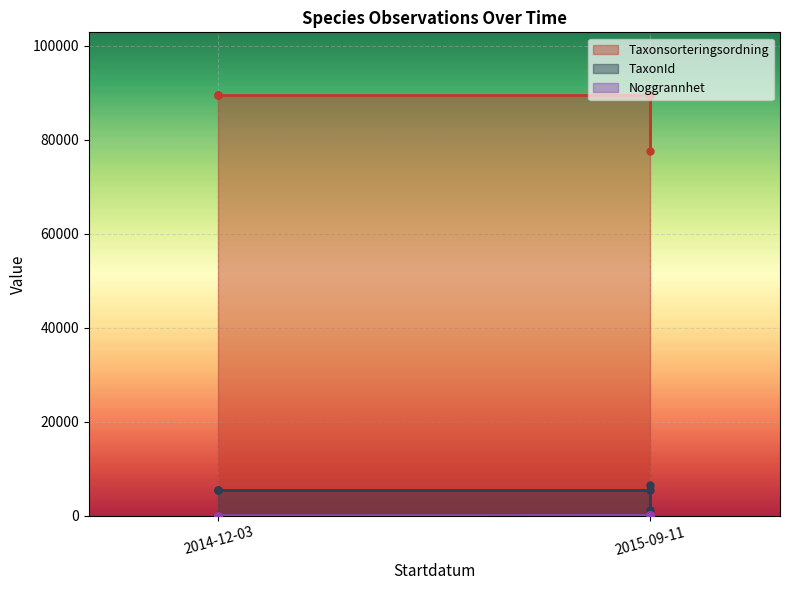

How many data points in TaxonId are less than 5432?

1